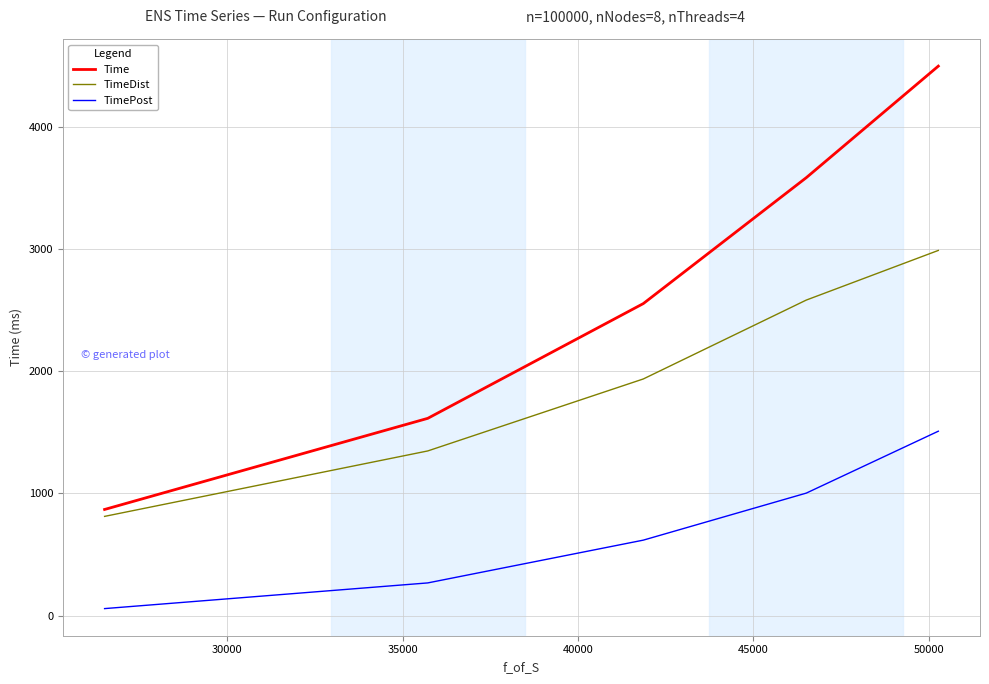

What is the lowest value of the TimeDist series?

812.0